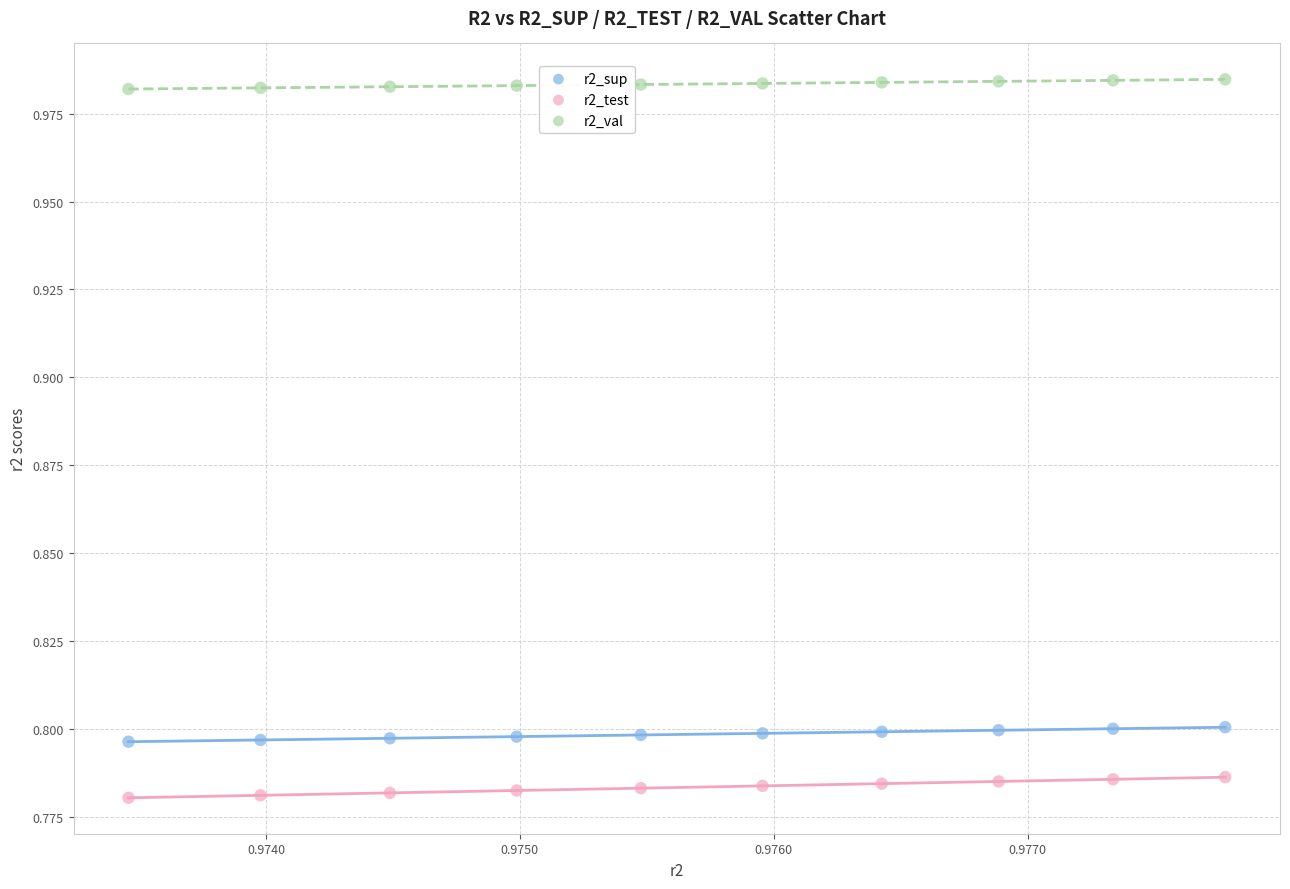

Which series reaches the minimum Y coordinate?

r2_test